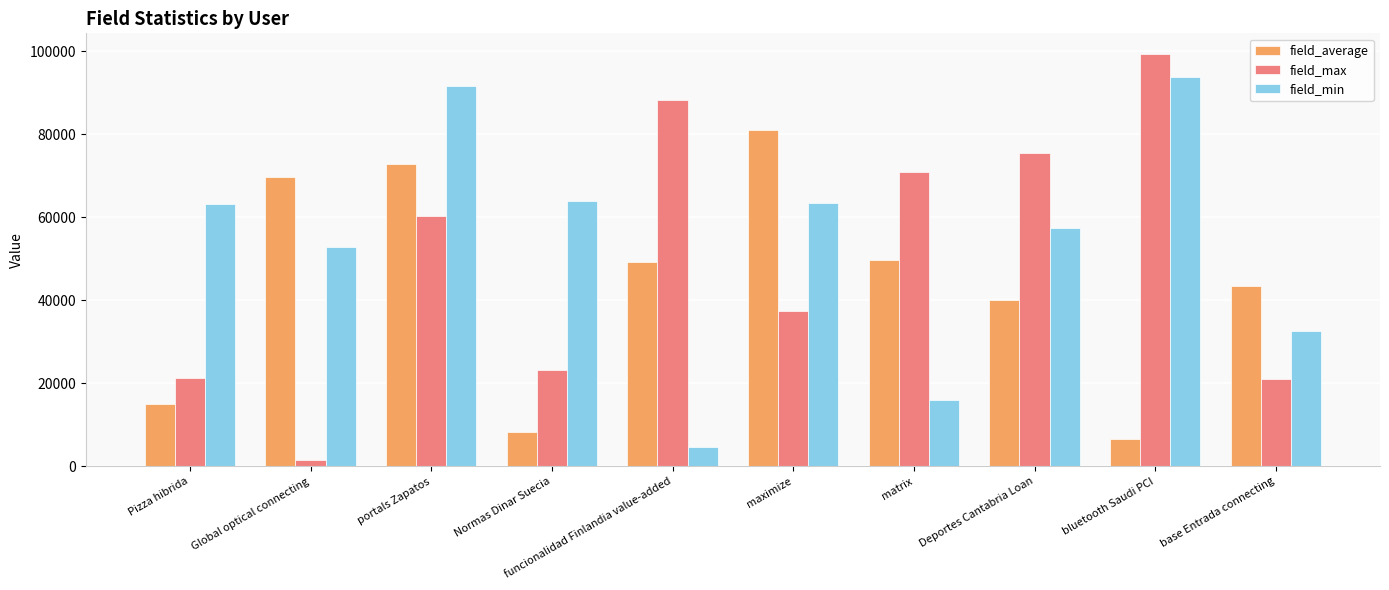

How many distinct data groups are displayed?

3